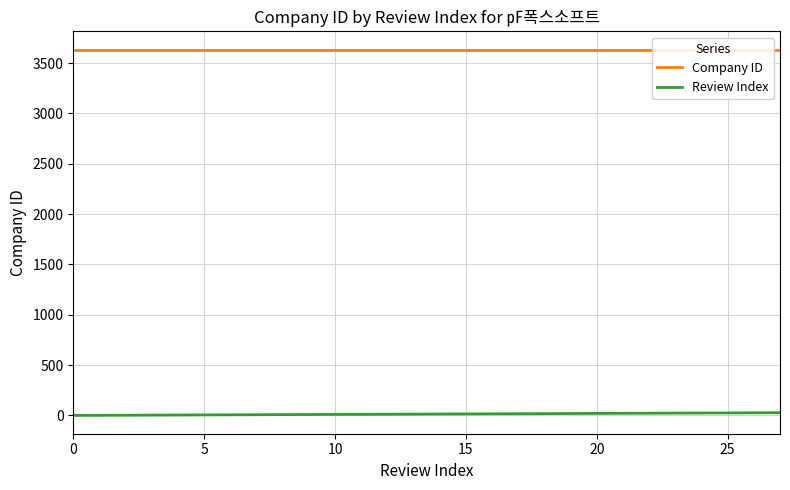

Which series has the largest total across all categories?

Company ID